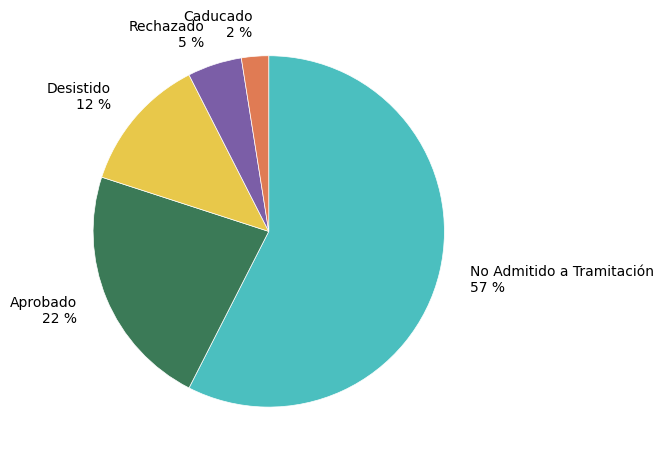

True or false: No Admitido a Tramitación accounts for 58% of the total.

True